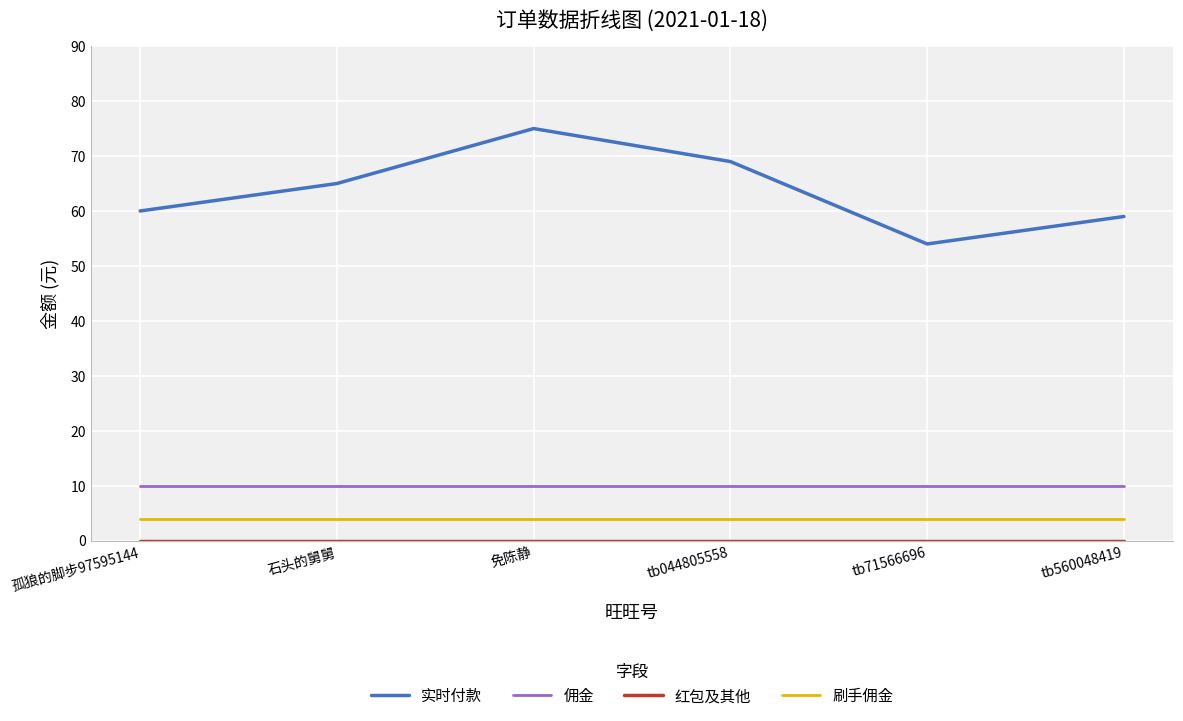

True or false: 实时付款 has a value of 36 at 孤狼的脚步97595144.

False